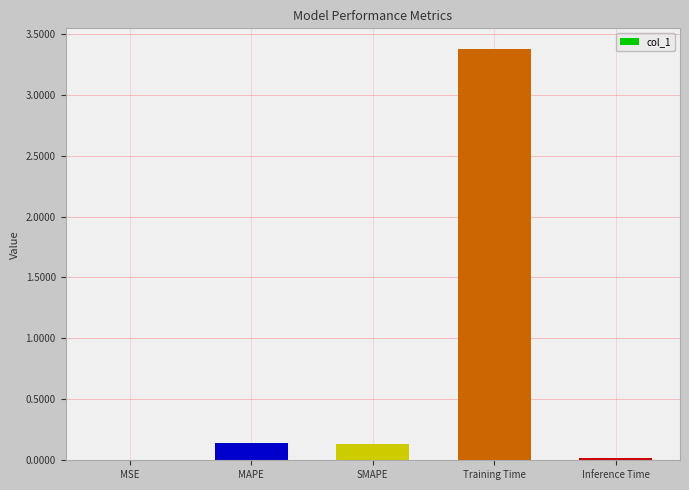

What is the sum of the values at SMAPE and Training Time?

3.5